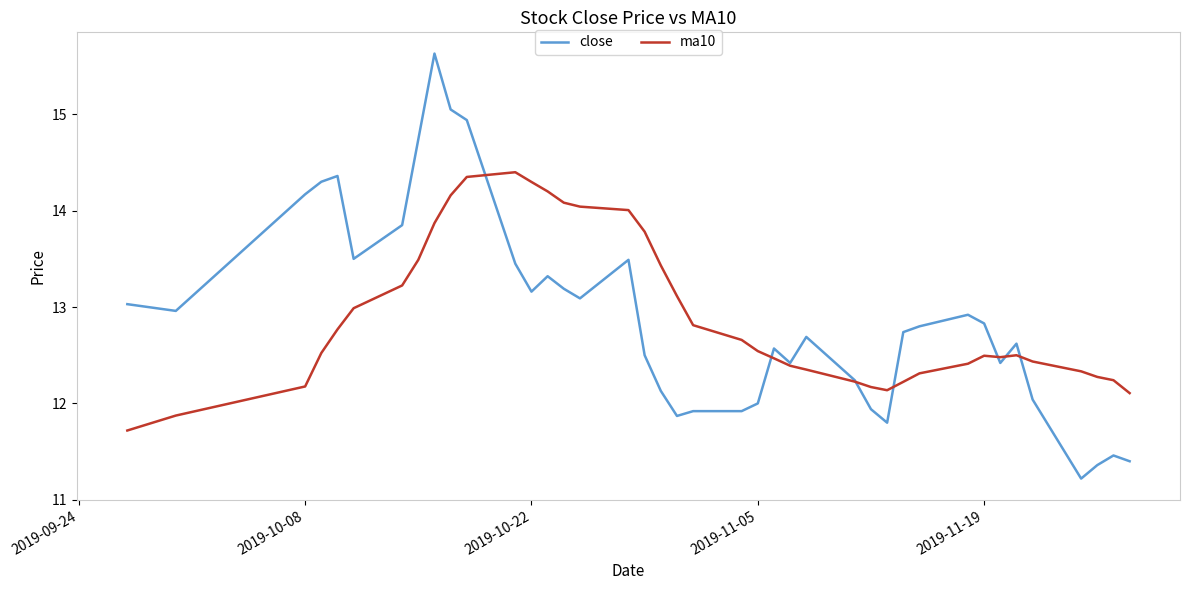

Which series has the largest range (max minus min)?

close